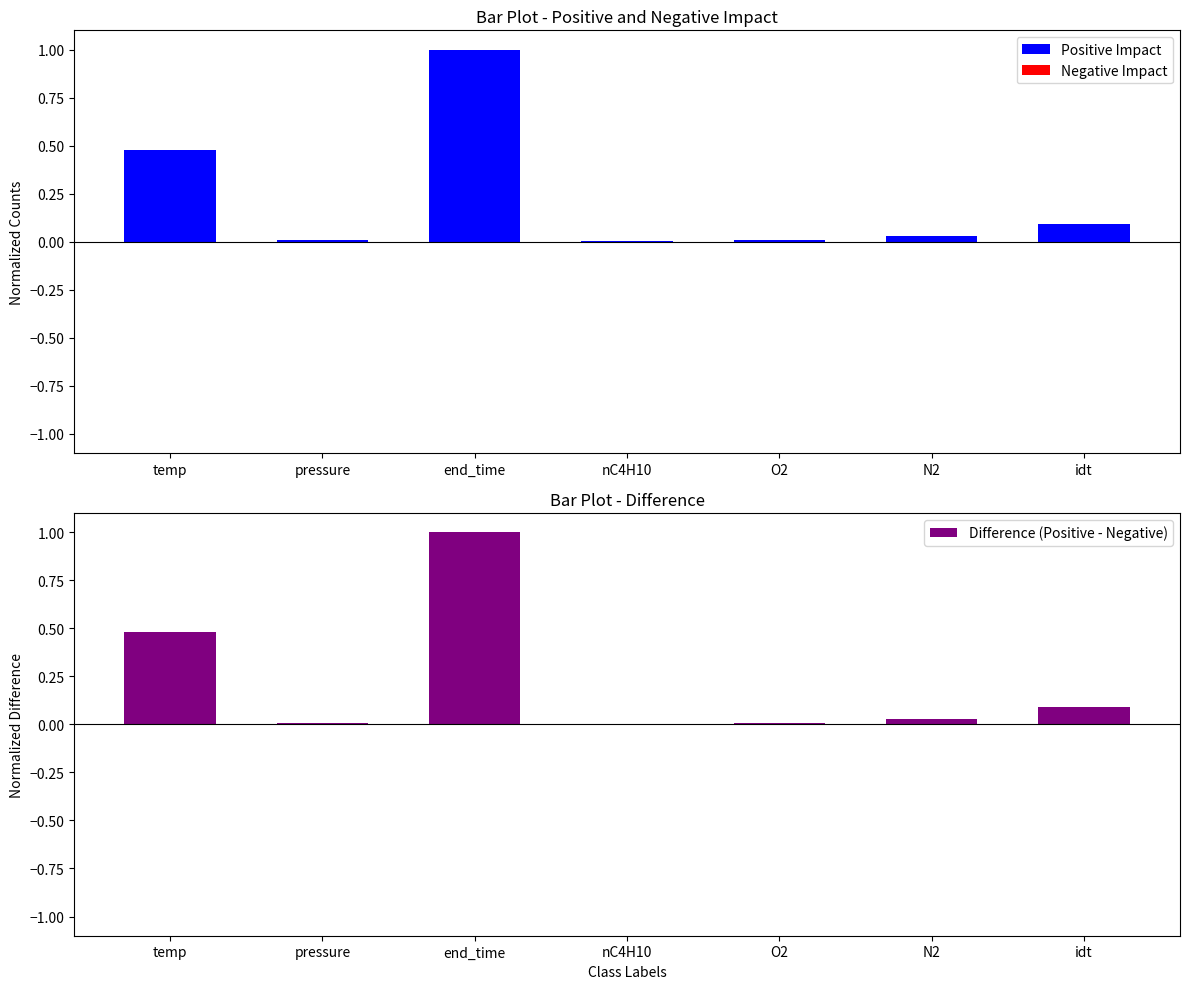

How many groups of bars are there?

7